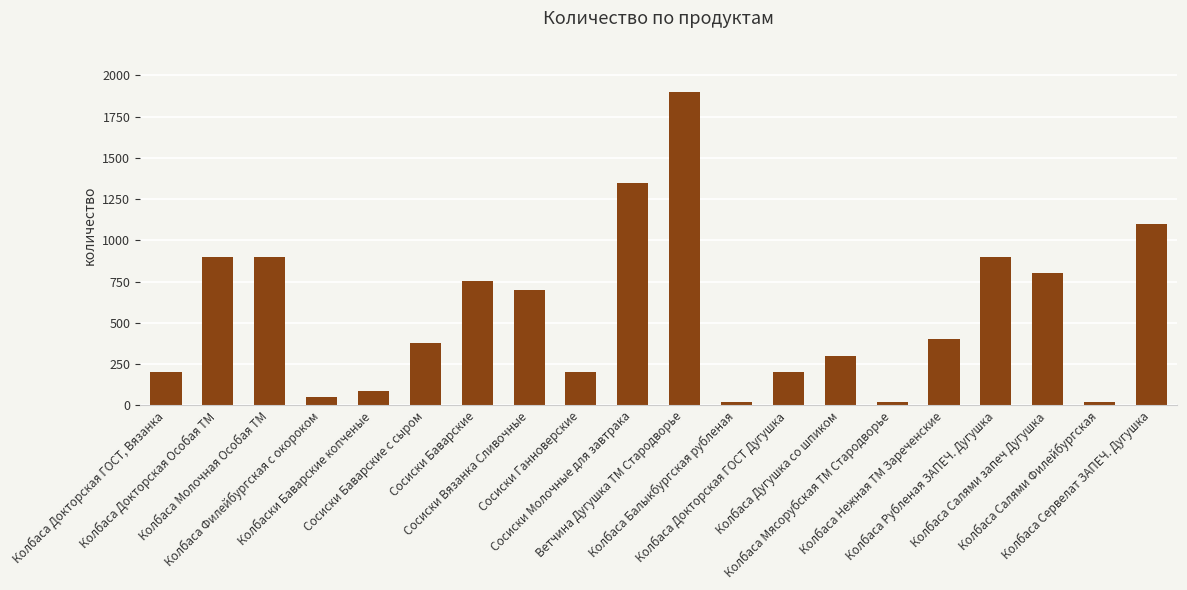

What is the maximum value shown in the chart?

1900.0